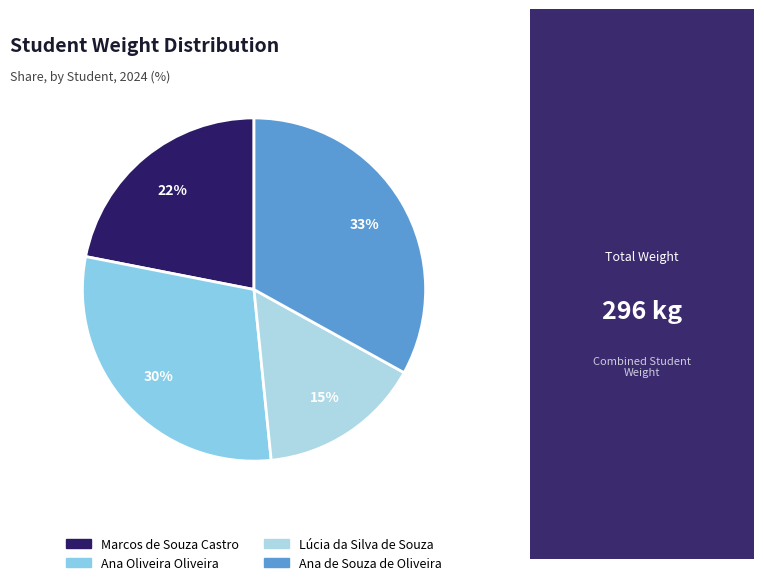

Combined, what portion of the pie is Marcos de Souza Castro and Lúcia da Silva de Souza?

37.3%